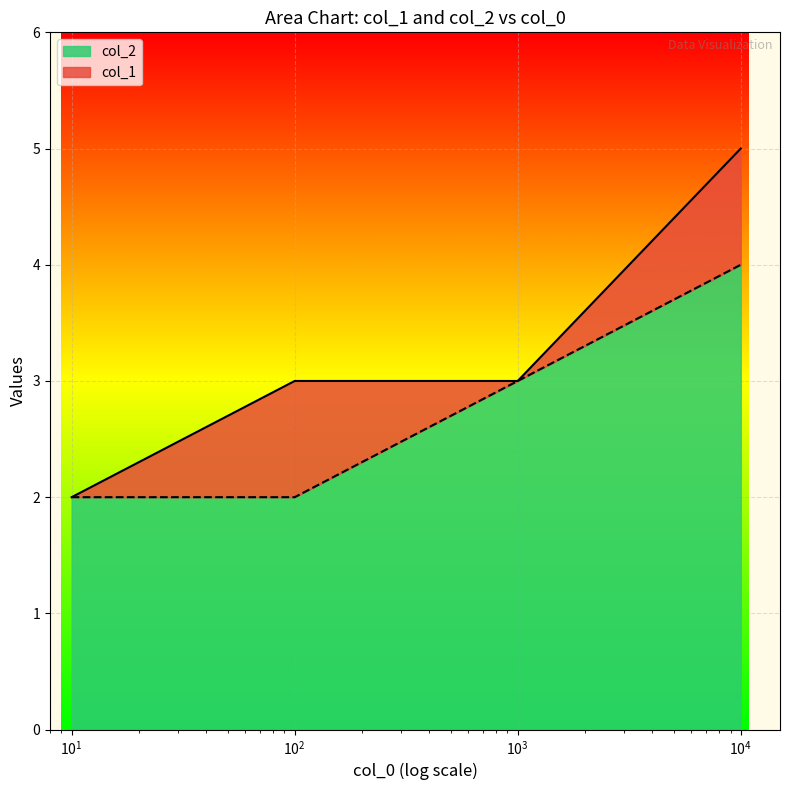

Reading left to right, list all the values displayed in this chart.

col_1: 2	3	3	5
col_2: 2	2	3	4